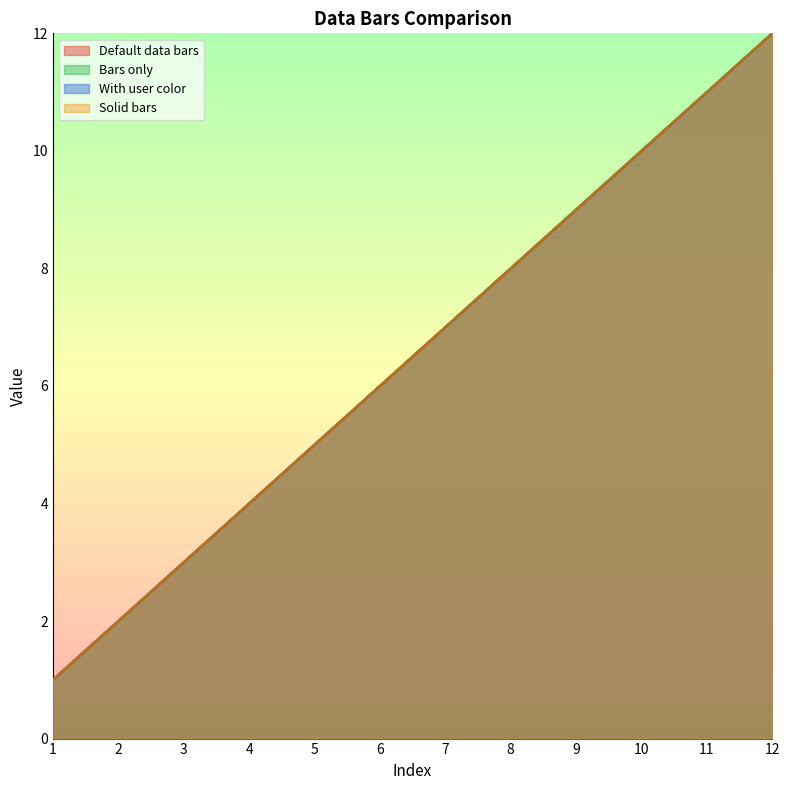

Reading left to right, extract all data points from this chart.

Default data bars: 1=1	2=2	3=3	4=4	5=5	6=6	7=7	8=8	9=9	10=10	11=11	12=12
Bars only: 1=1	2=2	3=3	4=4	5=5	6=6	7=7	8=8	9=9	10=10	11=11	12=12
With user color: 1=1	2=2	3=3	4=4	5=5	6=6	7=7	8=8	9=9	10=10	11=11	12=12
Solid bars: 1=1	2=2	3=3	4=4	5=5	6=6	7=7	8=8	9=9	10=10	11=11	12=12